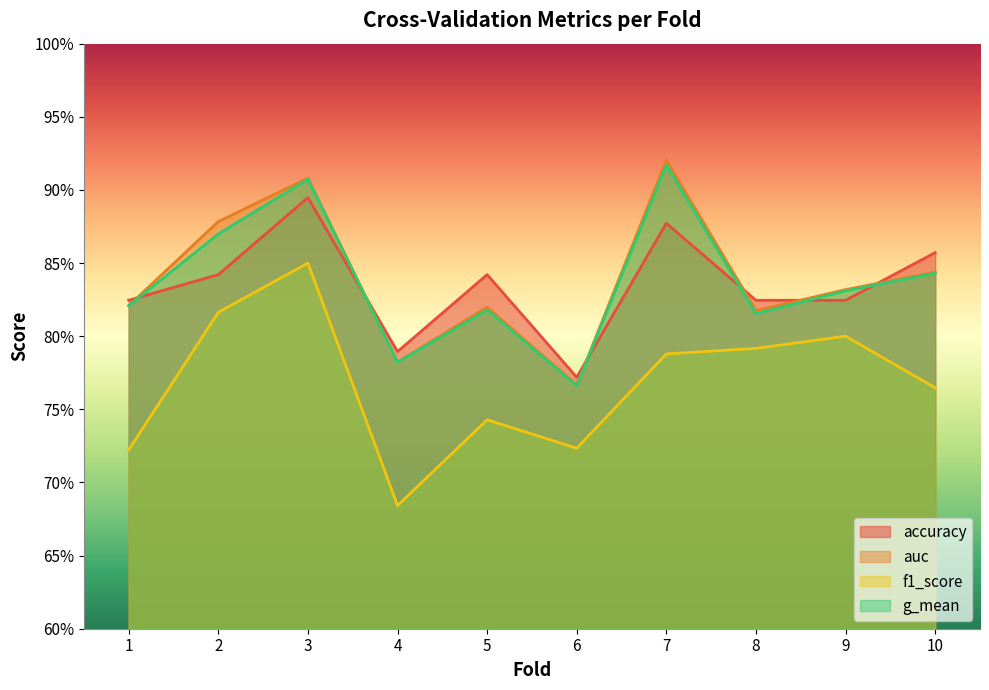

What are all the series names shown in the legend?

accuracy, auc, f1_score, g_mean